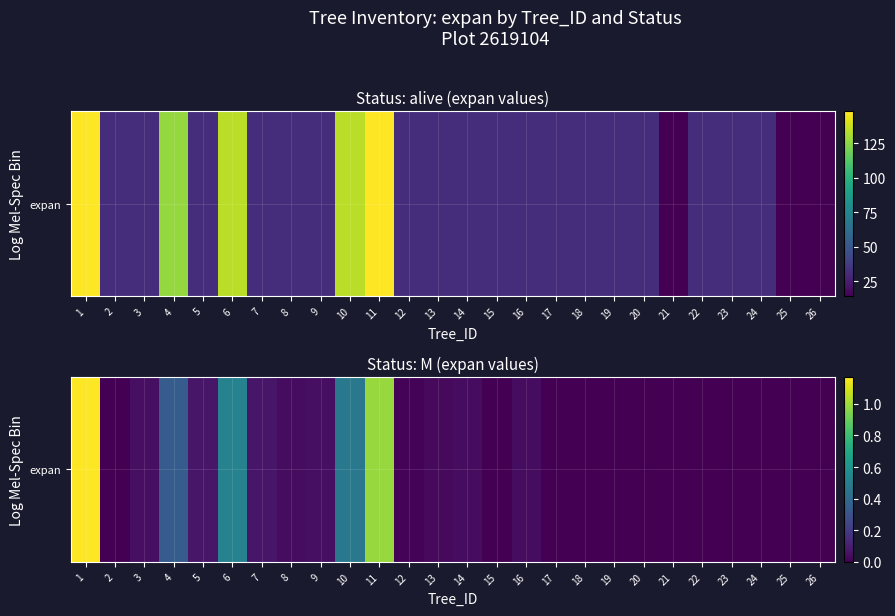

Is it true that the value at 4 is 0.3?

True